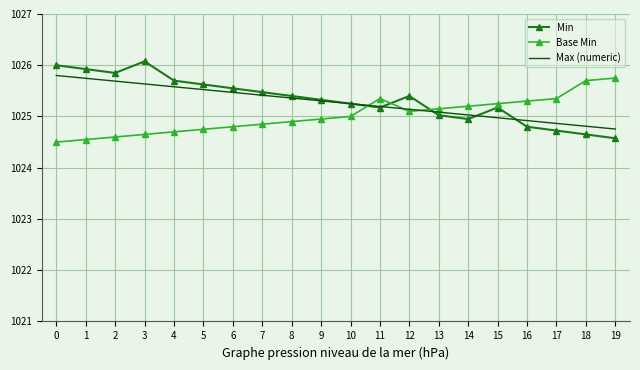

Which series has the largest range (max minus min)?

Min